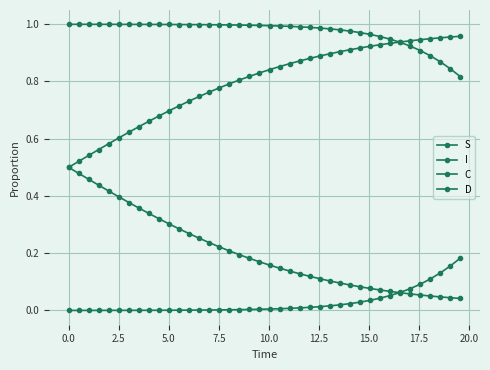

How many series are shown in this chart?

4